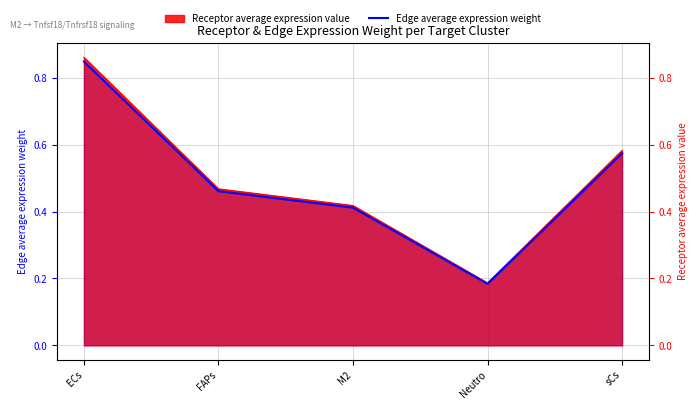

Reading right to left, transcribe all the data shown in this chart.

0.6	0.2	0.4	0.5	0.8